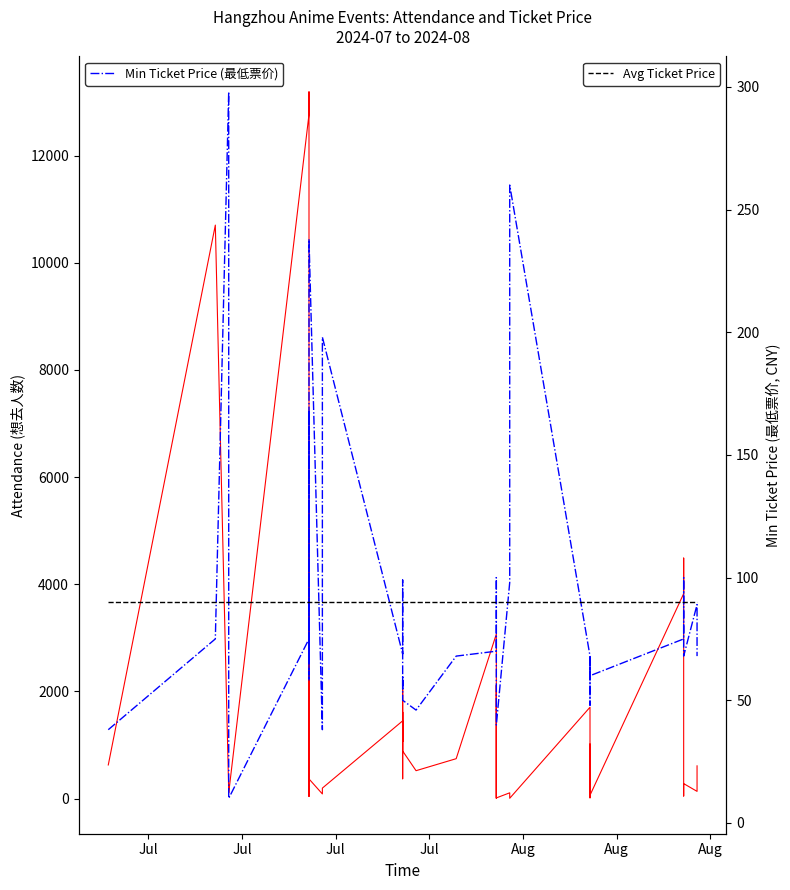

Which series has the largest total across all categories?

Attendance (想去人数)